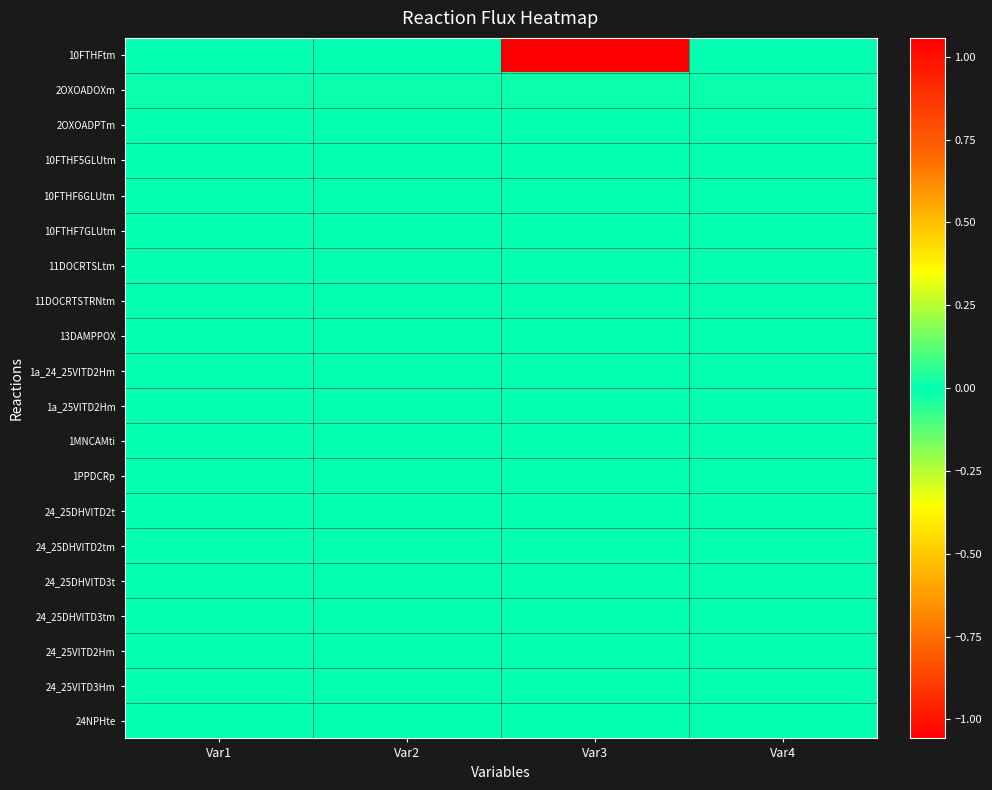

Reading left to right, list all the values displayed in this chart.

10FTHFtm: Var1=0.0	Var2=-0.0	Var3=-1.1	Var4=-0.0
2OXOADOXm: Var1=0.0	Var2=0.0	Var3=0.0	Var4=0.0
2OXOADPTm: Var1=0.0	Var2=0.0	Var3=0.0	Var4=0.0
10FTHF5GLUtm: Var1=0.0	Var2=0.0	Var3=0.0	Var4=0.0
10FTHF6GLUtm: Var1=0.0	Var2=0.0	Var3=0.0	Var4=0.0
10FTHF7GLUtm: Var1=0.0	Var2=0.0	Var3=0.0	Var4=0.0
11DOCRTSLtm: Var1=0.0	Var2=0.0	Var3=0.0	Var4=0.0
11DOCRTSTRNtm: Var1=0.0	Var2=0.0	Var3=0.0	Var4=0.0
13DAMPPOX: Var1=0.0	Var2=0.0	Var3=0.0	Var4=0.0
1a_24_25VITD2Hm: Var1=0.0	Var2=0.0	Var3=0.0	Var4=0.0
1a_25VITD2Hm: Var1=0.0	Var2=0.0	Var3=0.0	Var4=0.0
1MNCAMti: Var1=0.0	Var2=0.0	Var3=0.0	Var4=0.0
1PPDCRp: Var1=0.0	Var2=0.0	Var3=0.0	Var4=0.0
24_25DHVITD2t: Var1=0.0	Var2=0.0	Var3=0.0	Var4=0.0
24_25DHVITD2tm: Var1=0.0	Var2=0.0	Var3=0.0	Var4=0.0
24_25DHVITD3t: Var1=0.0	Var2=0.0	Var3=0.0	Var4=0.0
24_25DHVITD3tm: Var1=0.0	Var2=0.0	Var3=0.0	Var4=0.0
24_25VITD2Hm: Var1=0.0	Var2=0.0	Var3=0.0	Var4=0.0
24_25VITD3Hm: Var1=0.0	Var2=0.0	Var3=0.0	Var4=0.0
24NPHte: Var1=0.0	Var2=0.0	Var3=0.0	Var4=0.0